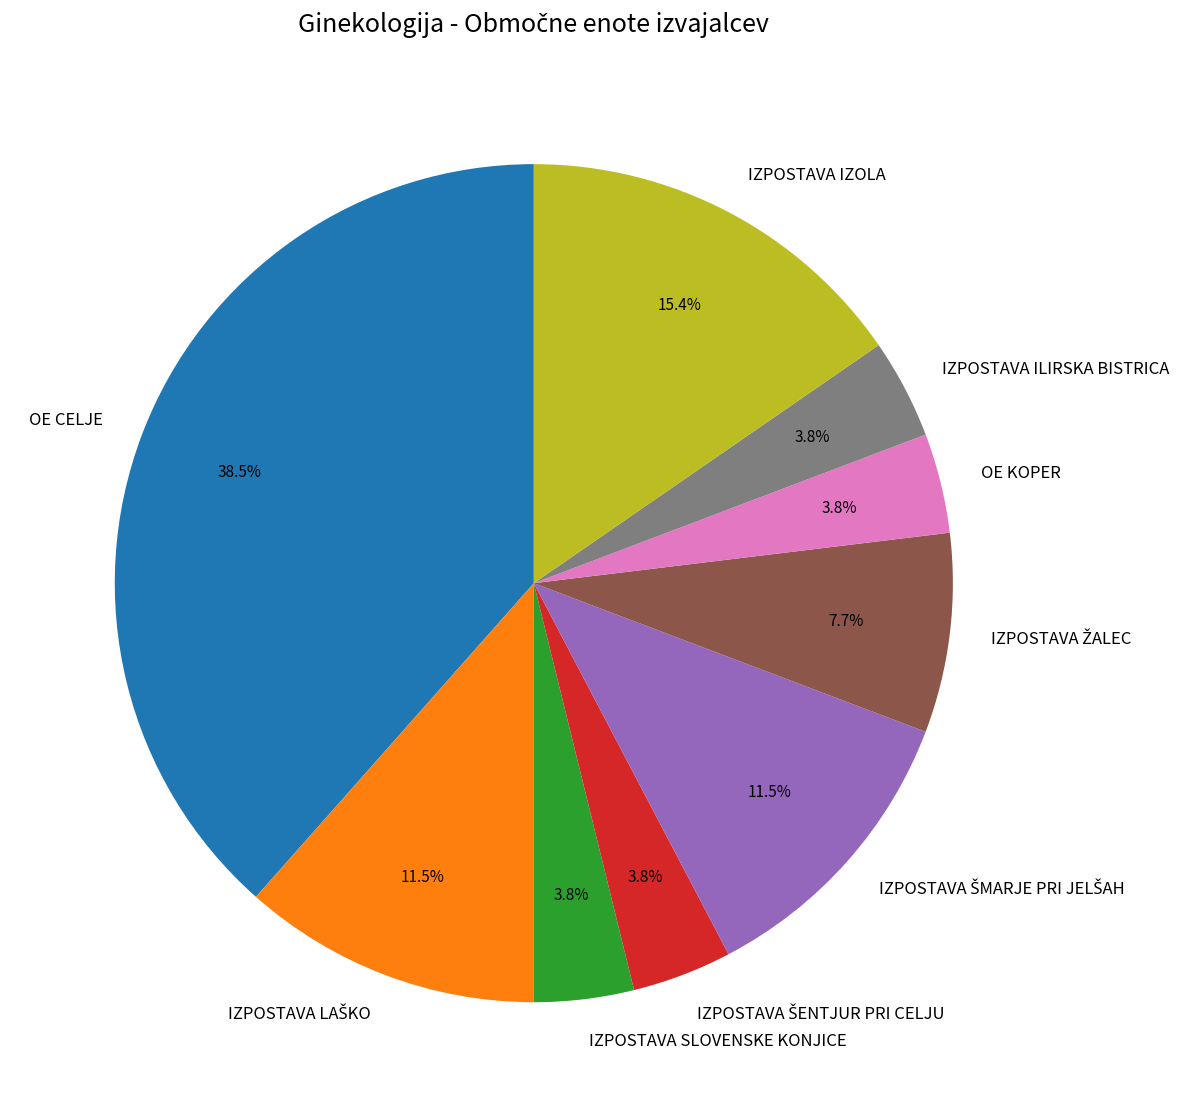

To the nearest percent, what is the average slice percentage?

11%